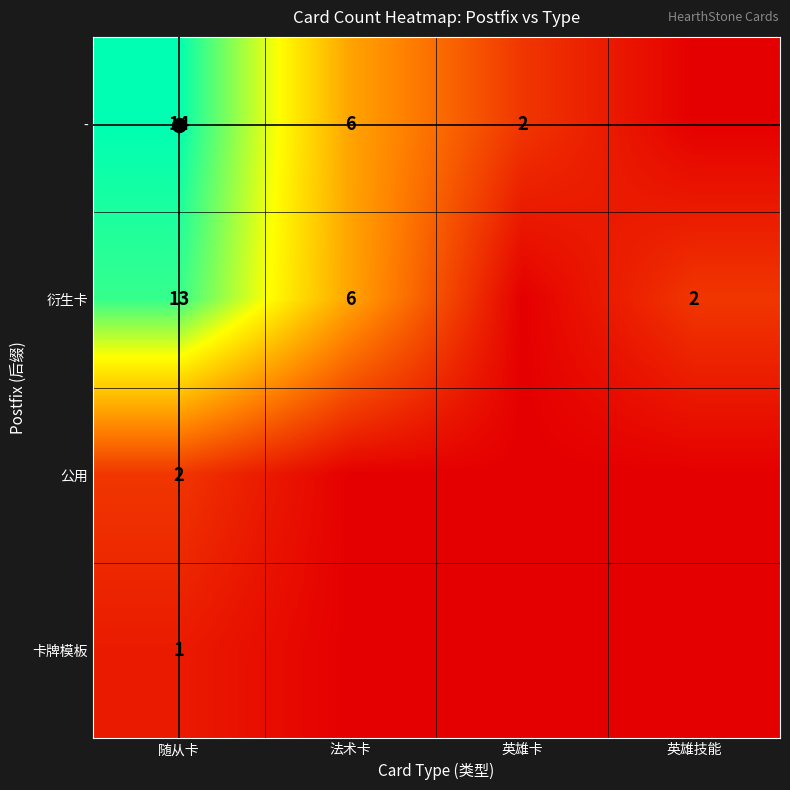

What is the total value across all series at 英雄卡?

2